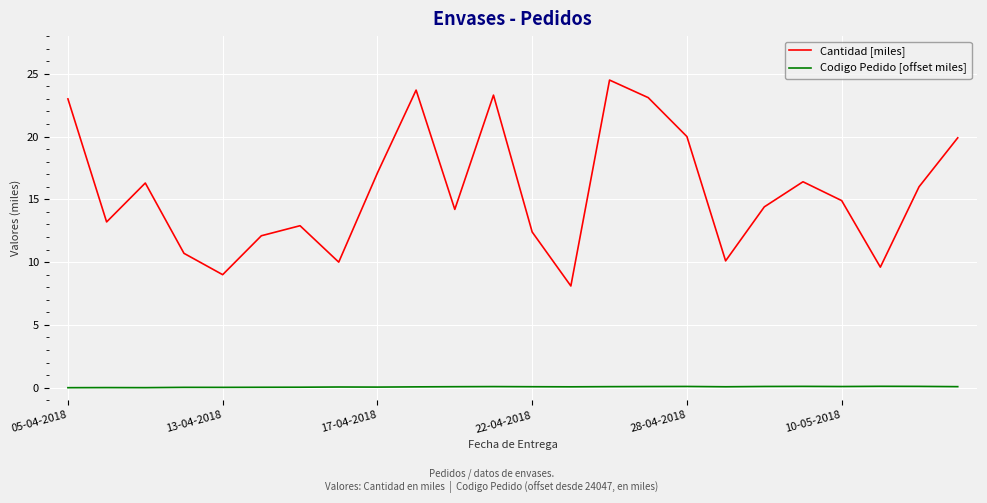

Which series has the largest range (max minus min)?

Cantidad [miles]